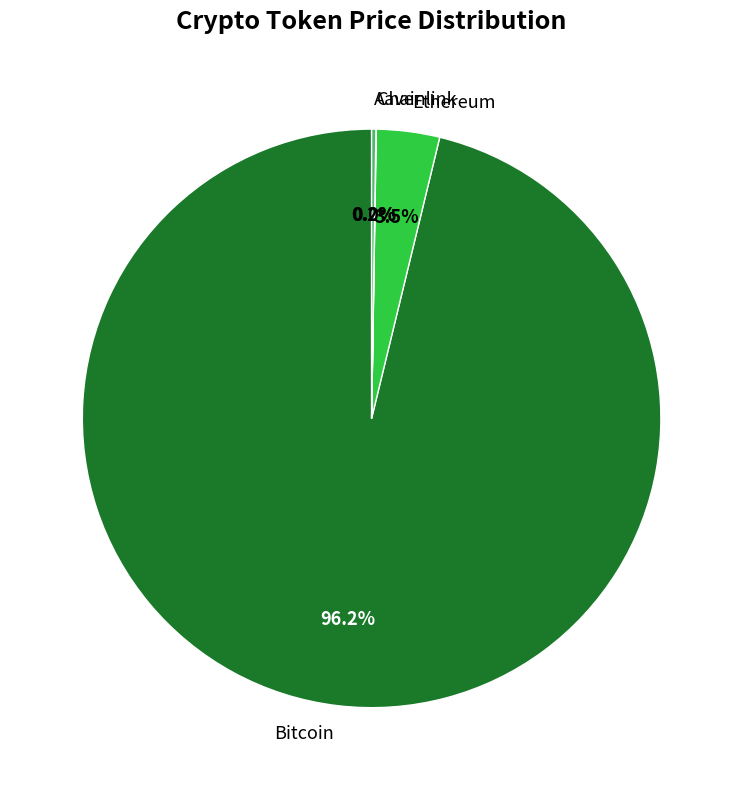

To the nearest percent, what is the difference between the largest and smallest slice percentages?

96%